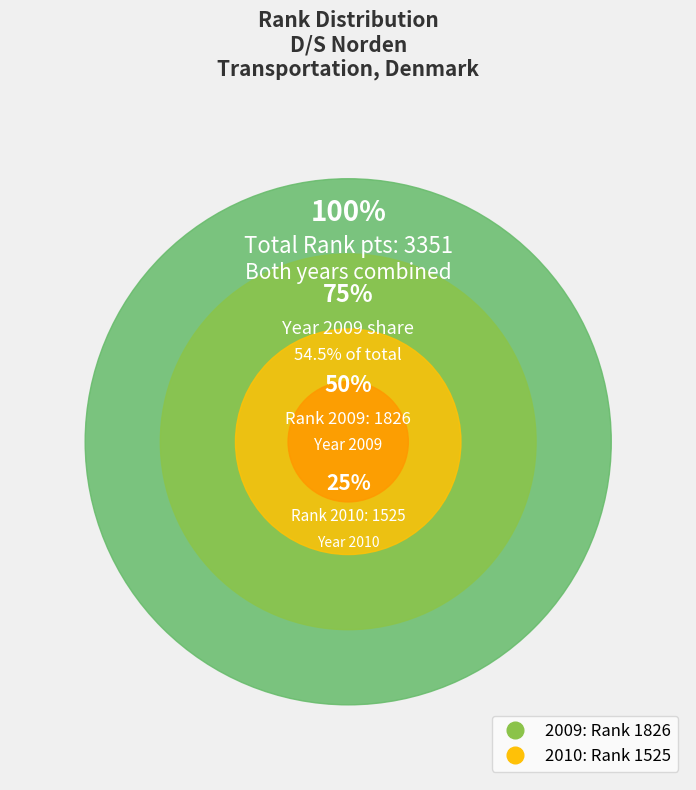

What is the change in value from 2009 to 2010?

-301